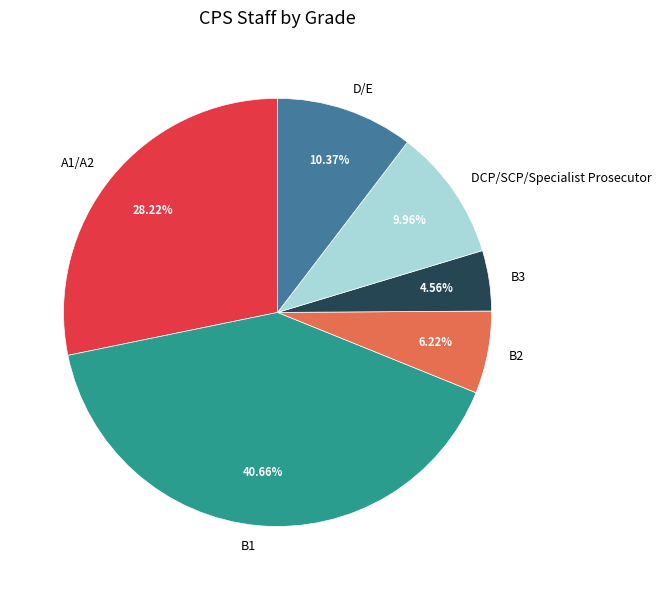

What percentage is NOT represented by A1/A2?

71.8%